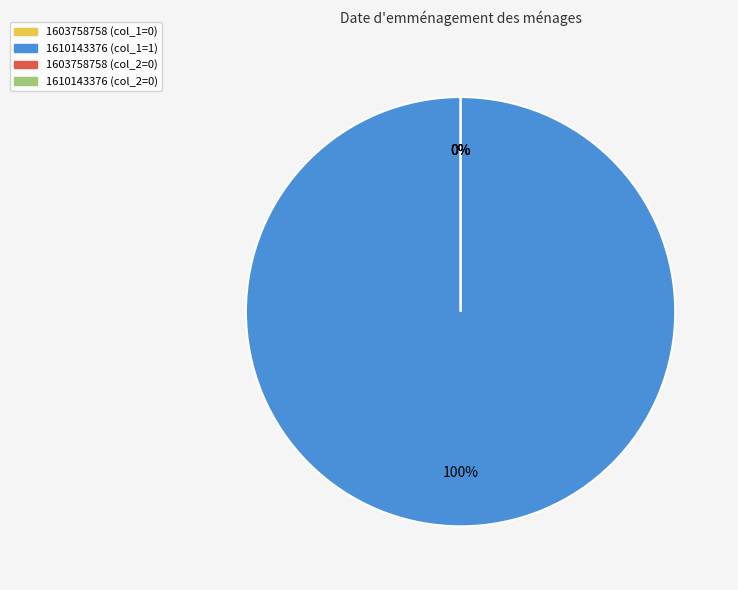

Does any single category account for the majority?

Yes